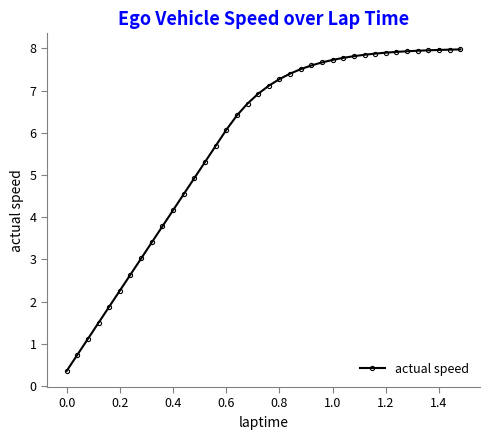

What is the difference between the maximum and minimum values?

7.6